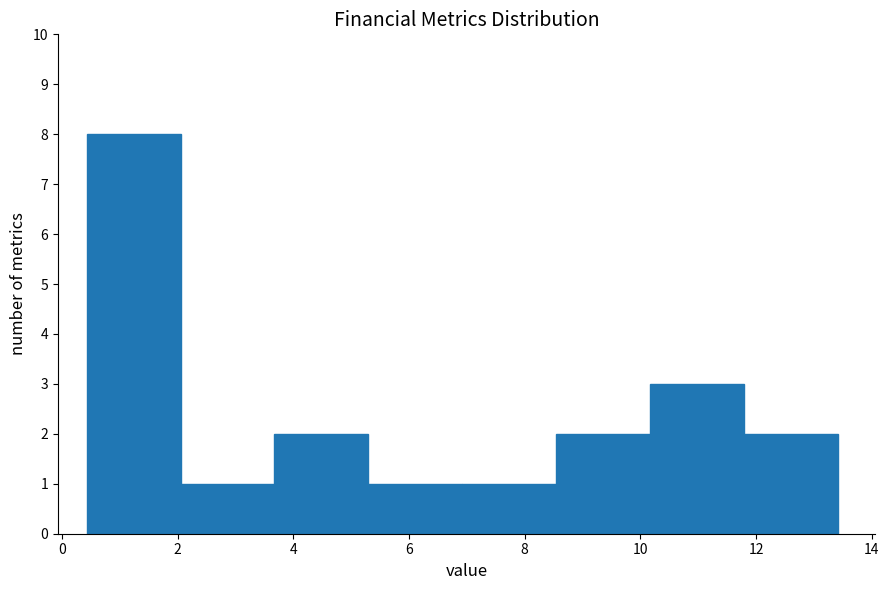

Reading left to right, list every bar in this chart as the range it spans on the x-axis followed by its height. Neither the bar edges nor the heights are printed on the chart, so give them approximately, as read against the axes.

0.4 to 2.0: 8
2.0 to 3.6: 1
3.6 to 5.2: 2
5.2 to 7.0: 1
7.0 to 8.6: 1
8.6 to 10.2: 2
10.2 to 11.8: 3
11.8 to 13.4: 2